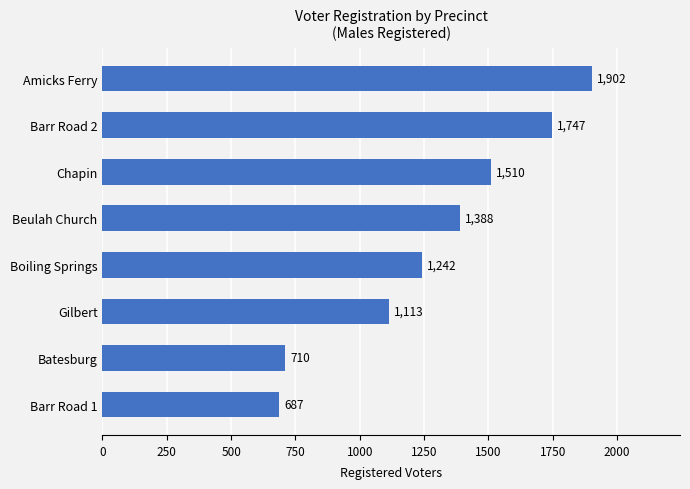

What is the sum of all values?

10299